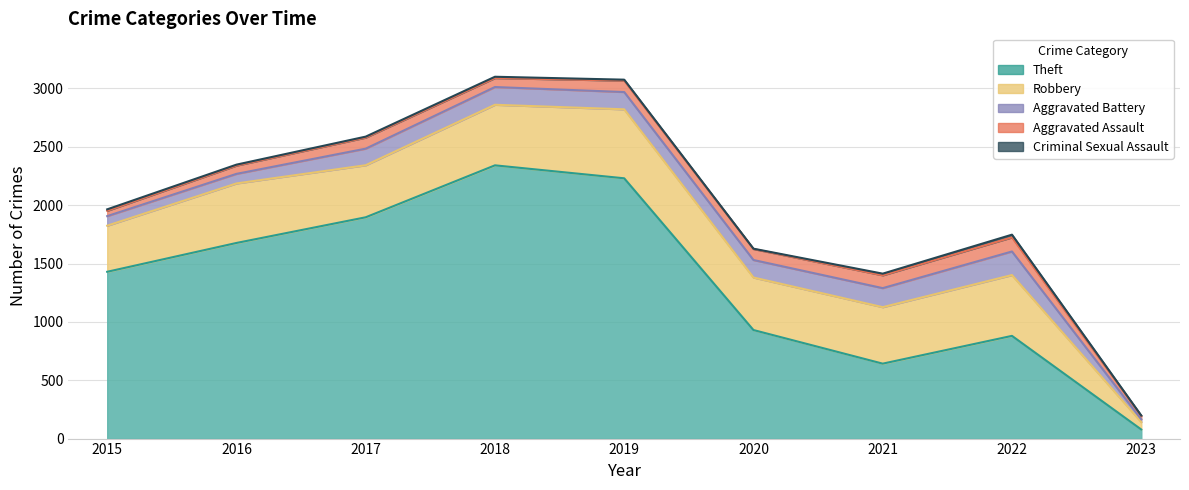

True or false: Criminal Sexual Assault and Aggravated Assault intersect in this chart.

False